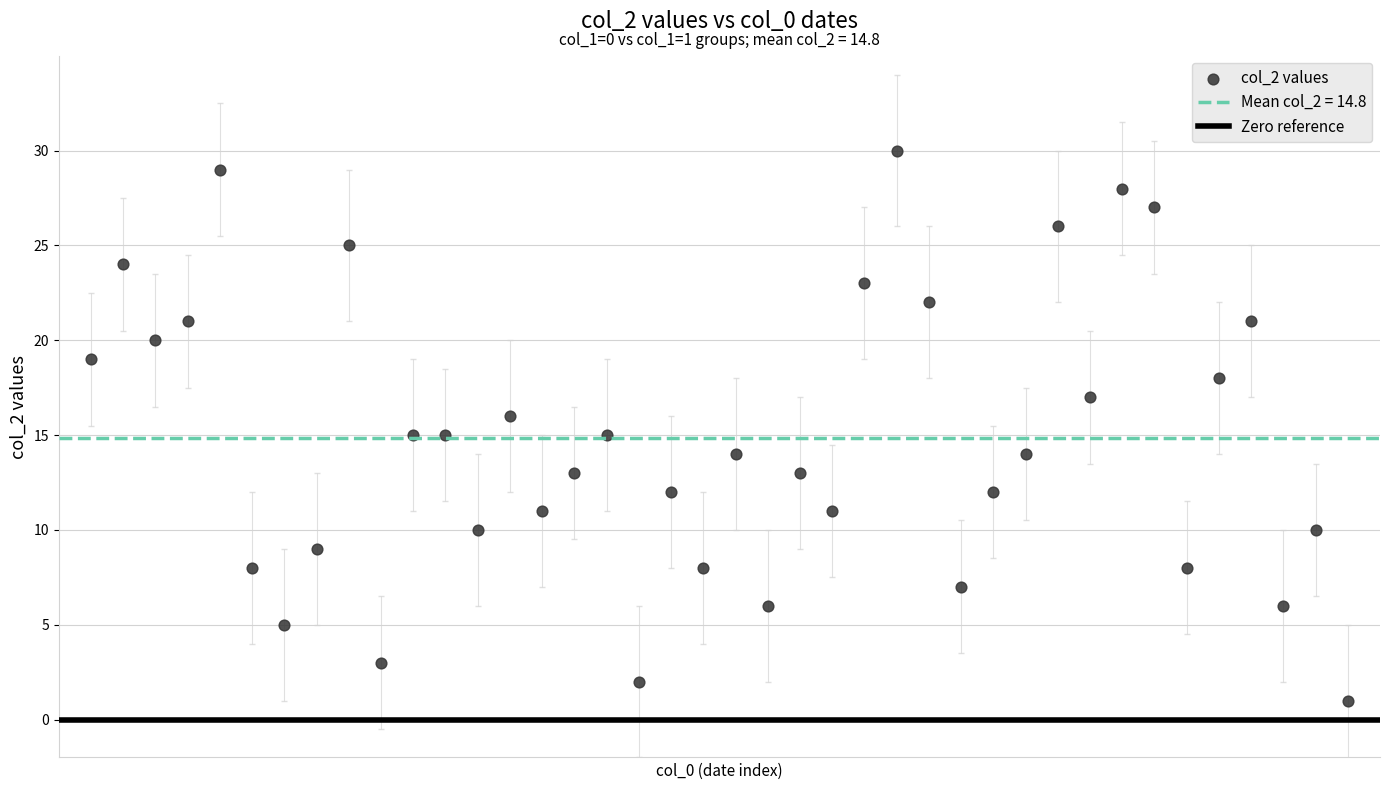

What is the range of Y values (max minus min)?

29